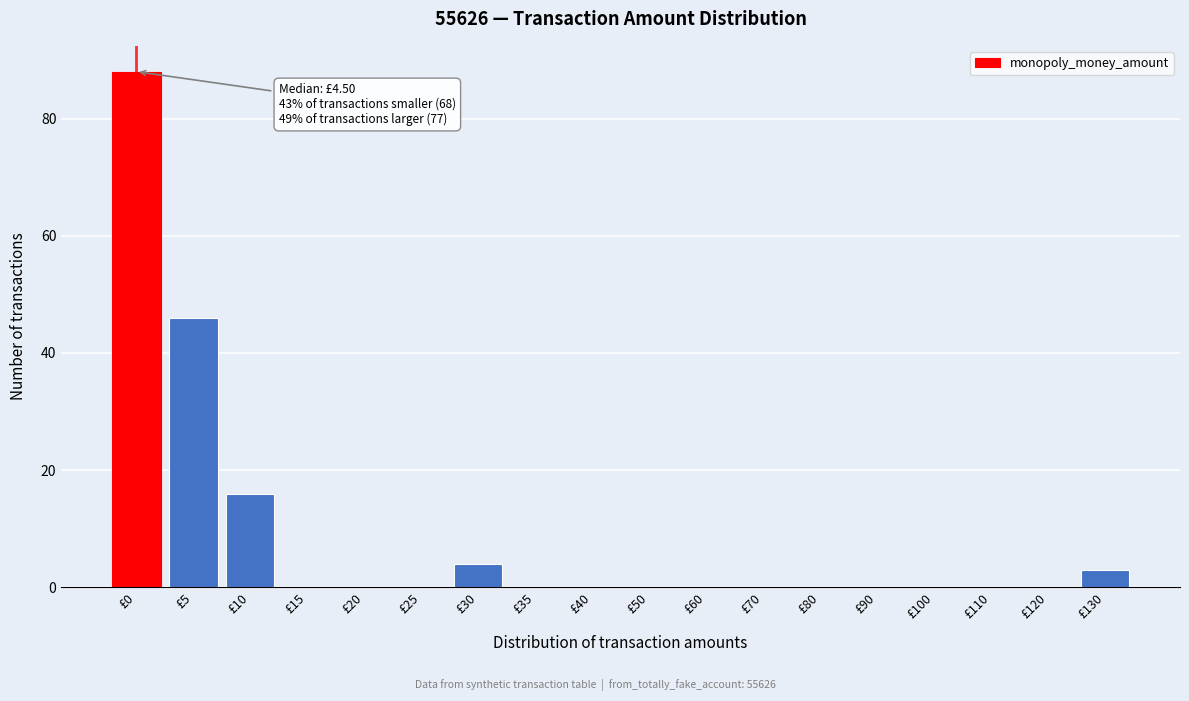

Reading left to right, list all the values displayed in this chart.

£0=88	£5=46	£10=16	£15=0	£20=0	£25=0	£30=4	£35=0	£40=0	£50=0	£60=0	£70=0	£80=0	£90=0	£100=0	£110=0	£120=0	£130=3